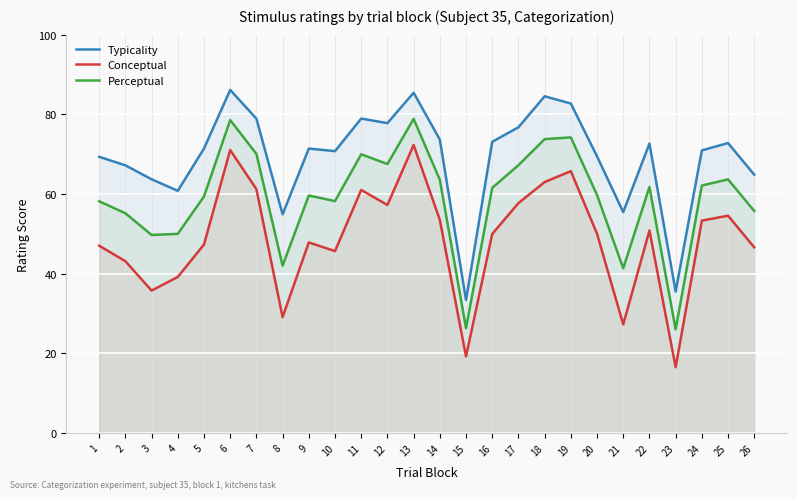

Which series has the widest spread of values?

Conceptual